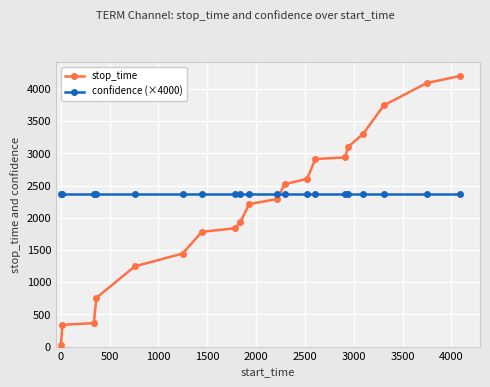

List the series in order of their overall mean, lowest first.

stop_time, confidence (×4000)